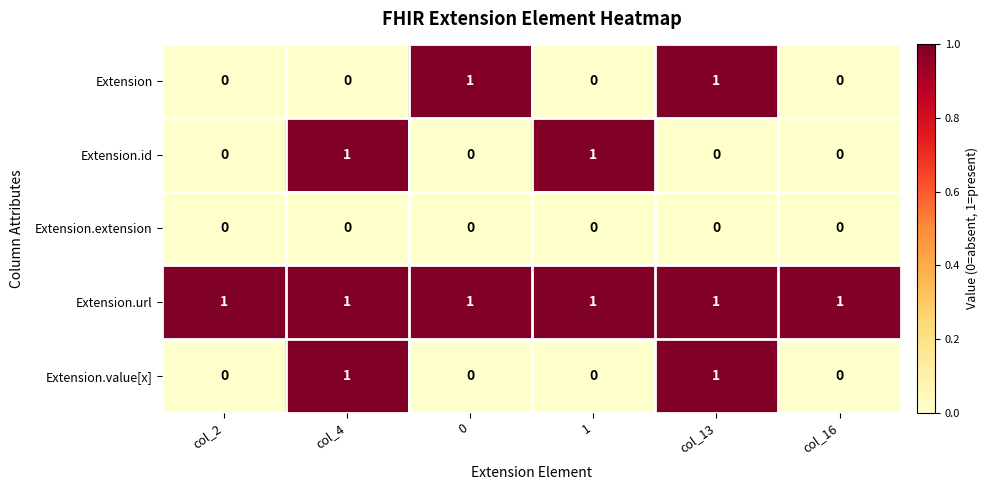

The value of Extension at col_4 is 0. True or false?

True